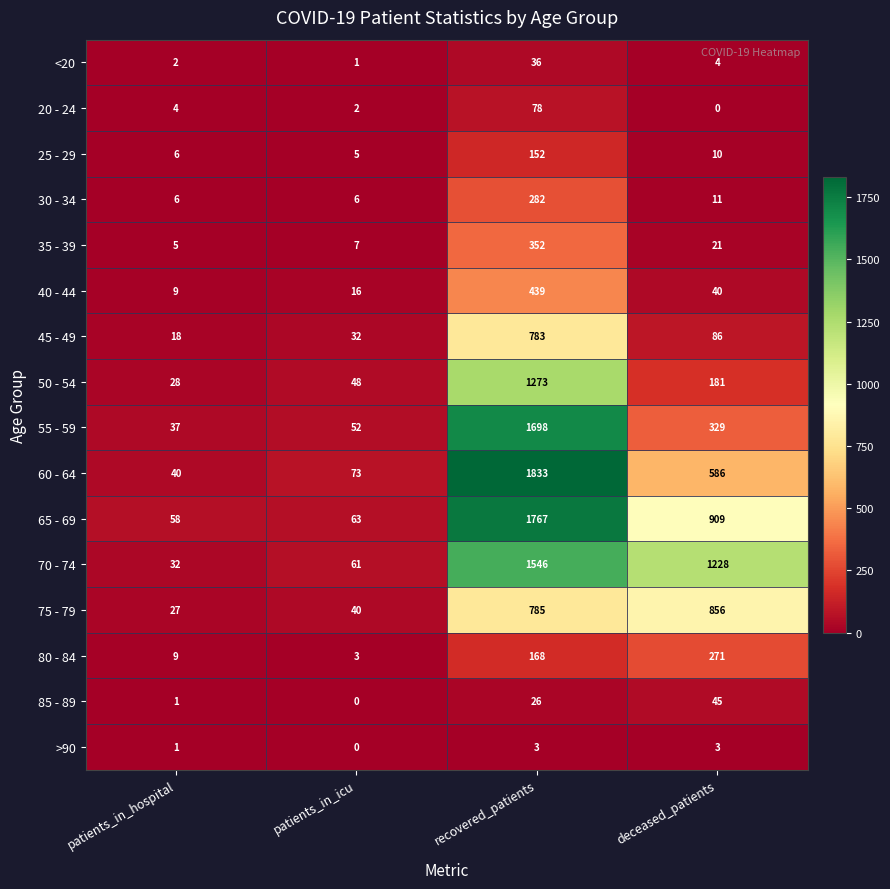

Is the value of 35 - 39 at deceased_patients greater than the value of 25 - 29 at patients_in_hospital?

Yes